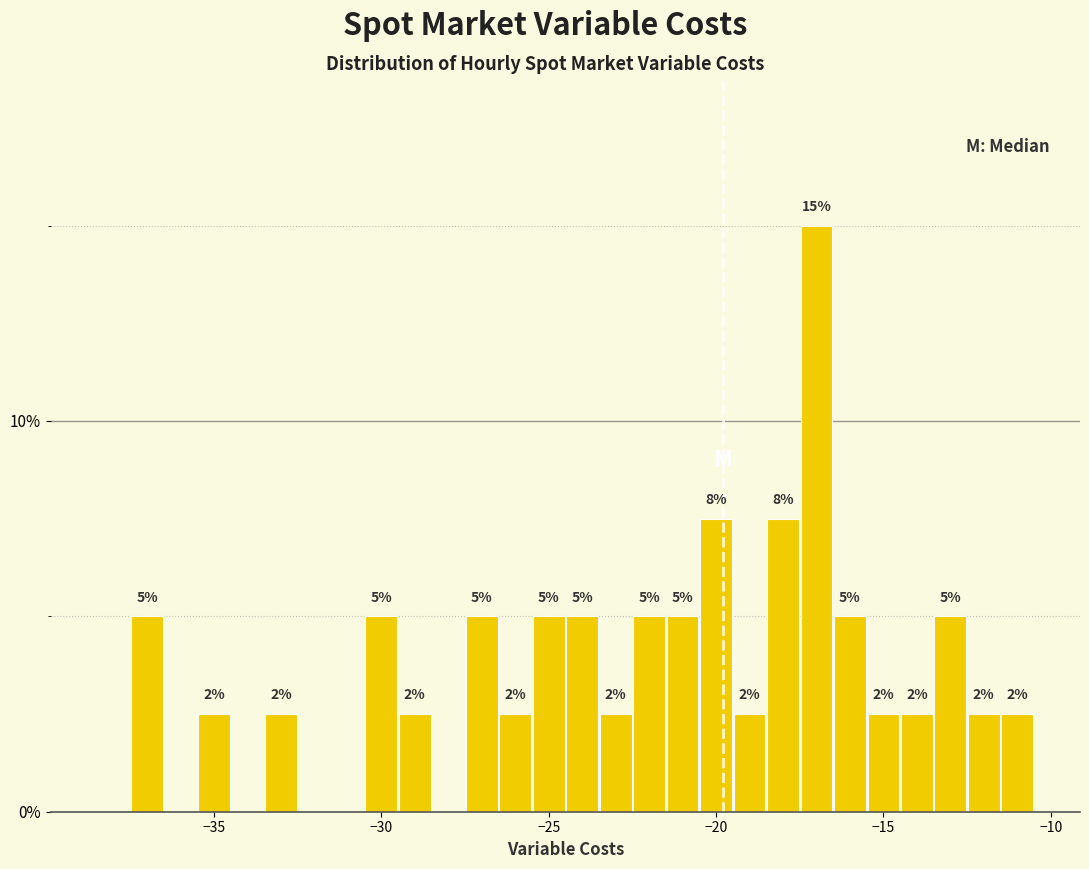

Read against the x-axis, roughly where is the centre of the tallest bar?

-17.0